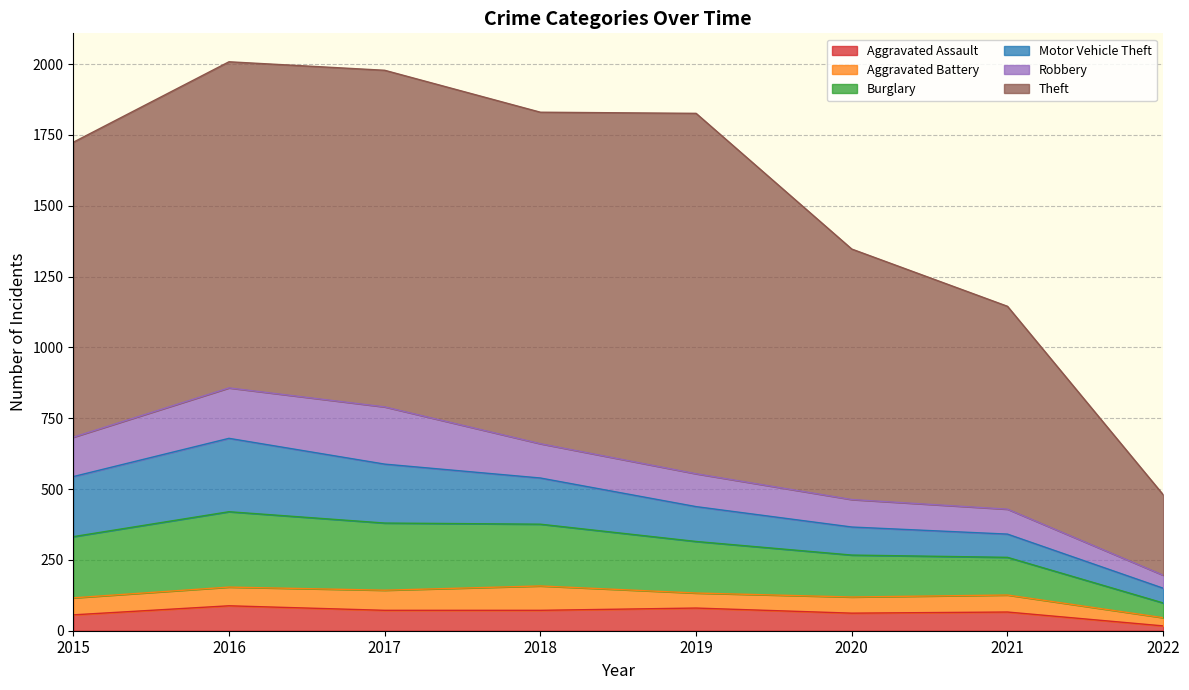

How many data points does each series have?

8